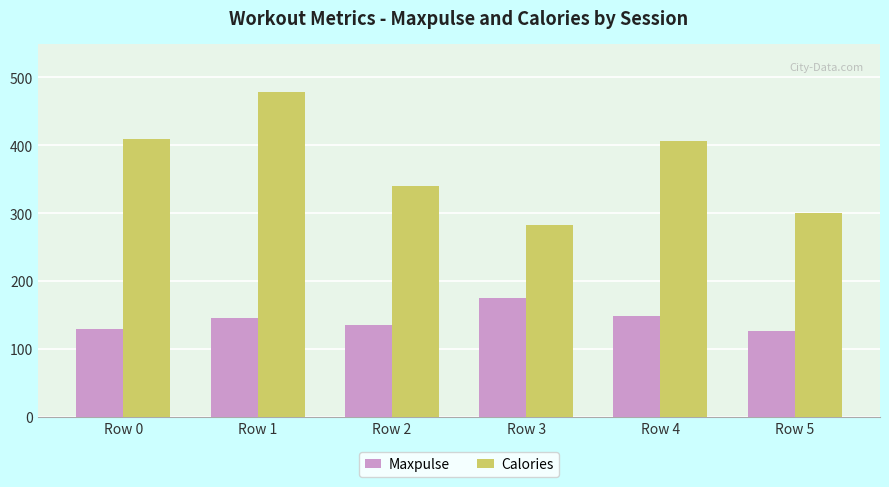

What is the value of the Maxpulse bar at the 1st from the left?

130